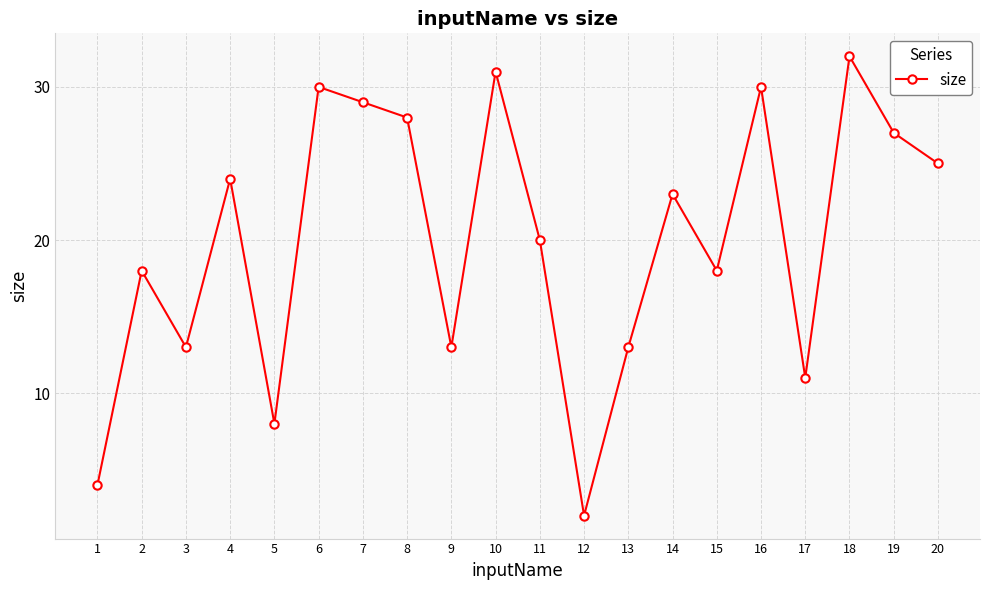

Reading left to right, what are all the values shown in this chart?

4	18	13	24	8	30	29	28	13	31	20	2	13	23	18	30	11	32	27	25